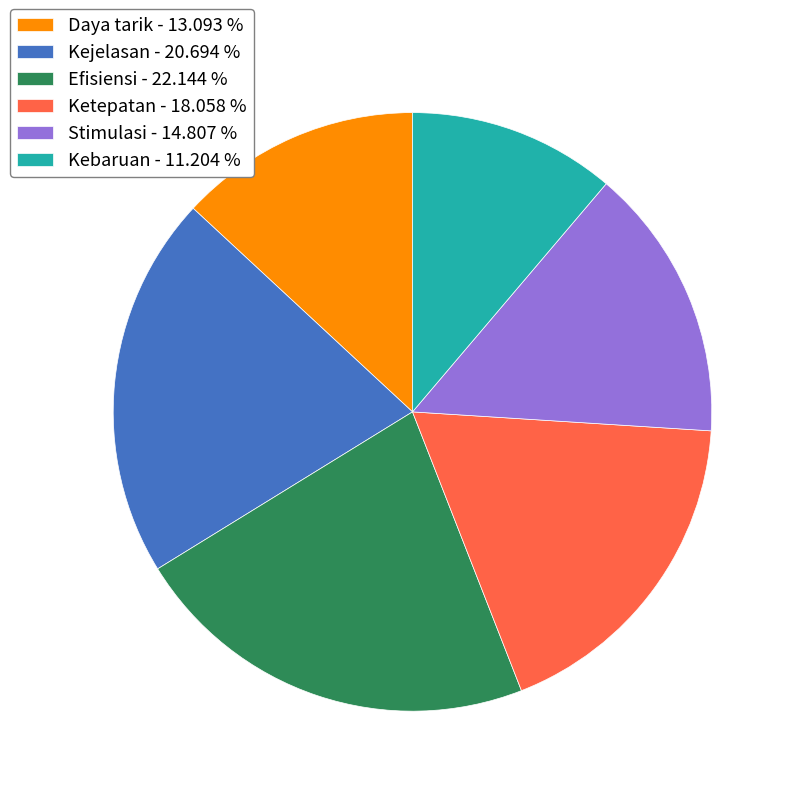

Which slice is the largest?

Efisiensi